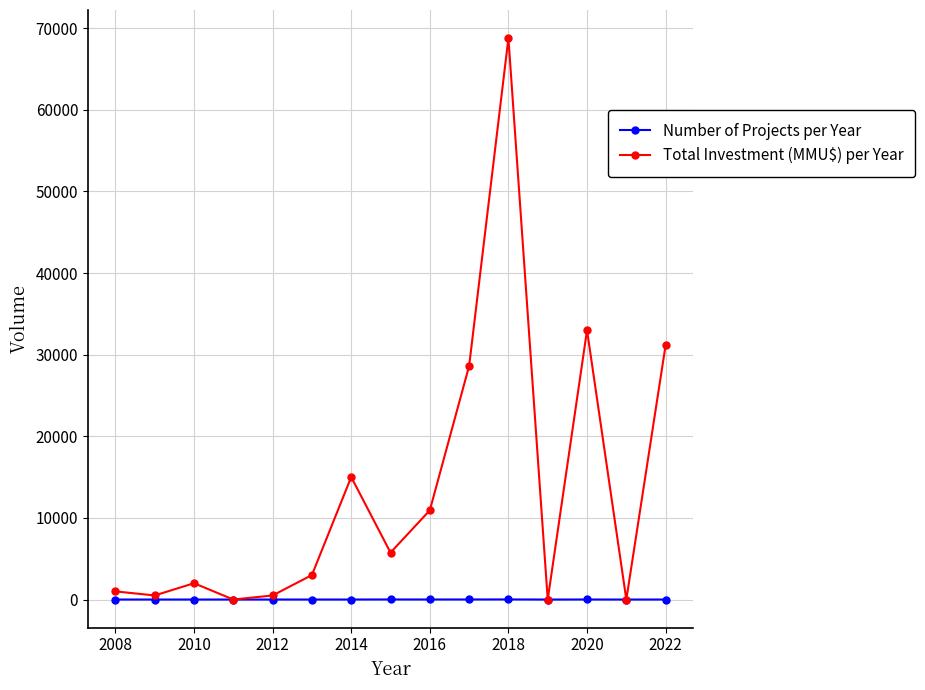

Between 2012 and 2014, which series saw the biggest shift?

Total Investment (MMU$) per Year